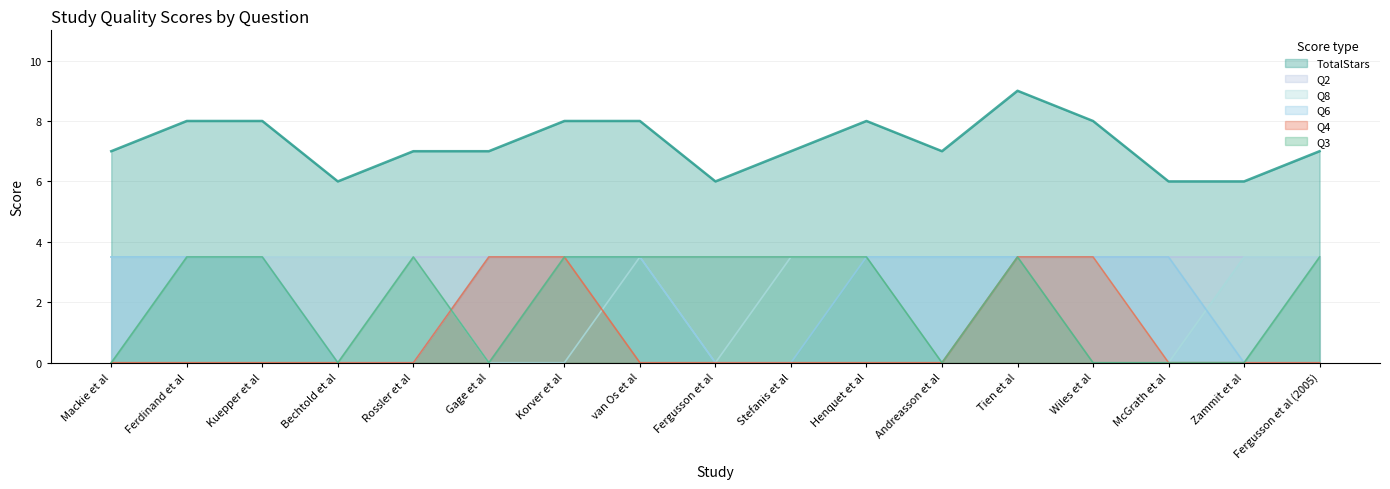

Is it true that TotalStars equals 12.0 at Mackie et al?

False